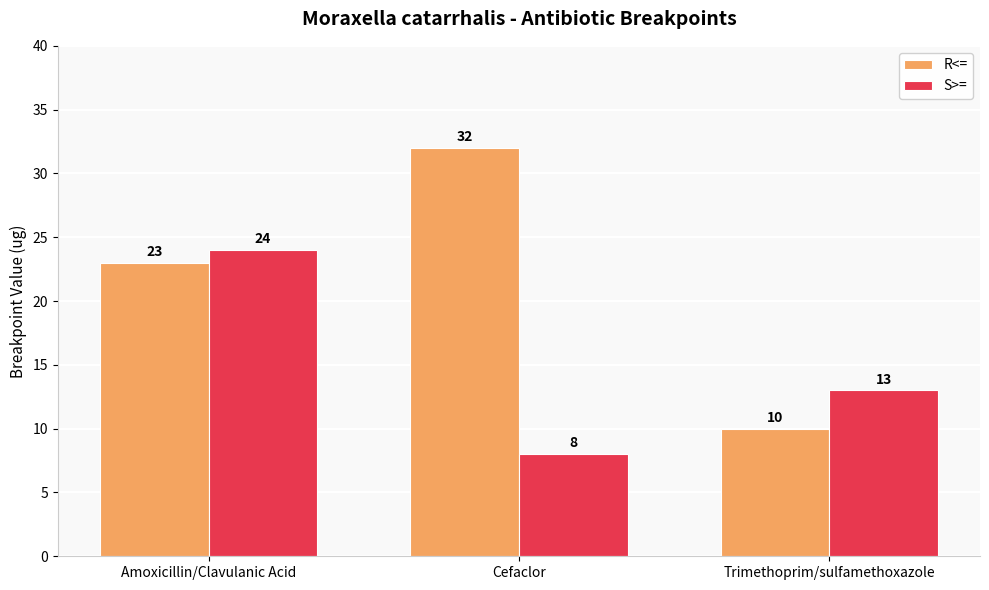

What is the approximate value of R<= at Trimethoprim/sulfamethoxazole, to the nearest 10?

10